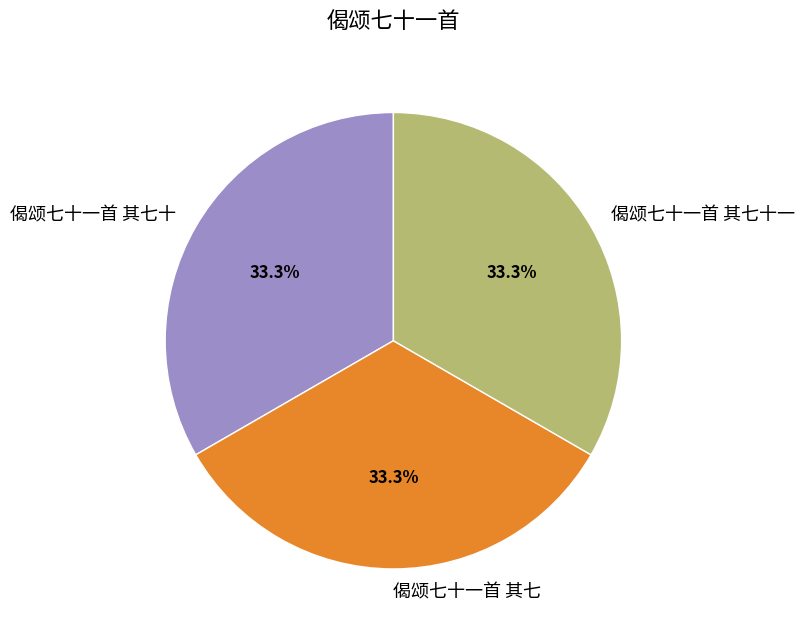

Is the sum of 偈颂七十一首 其七十一 and 偈颂七十一首 其七 greater than half?

Yes